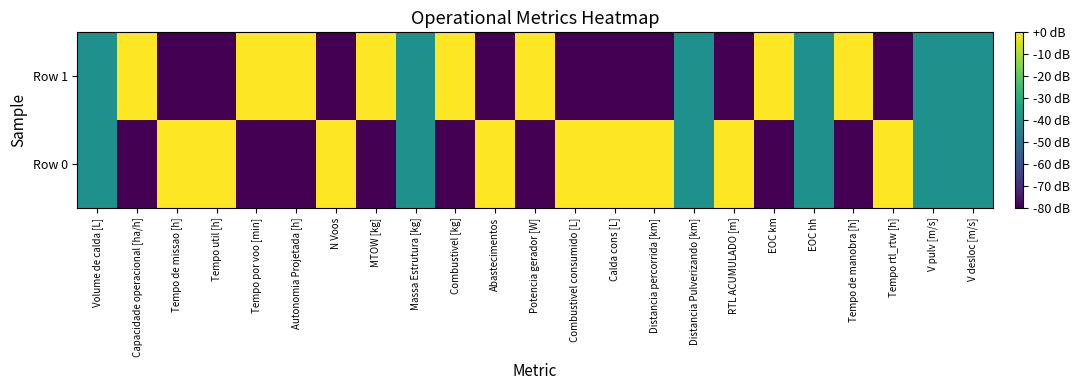

Count the number of data series in this chart.

2